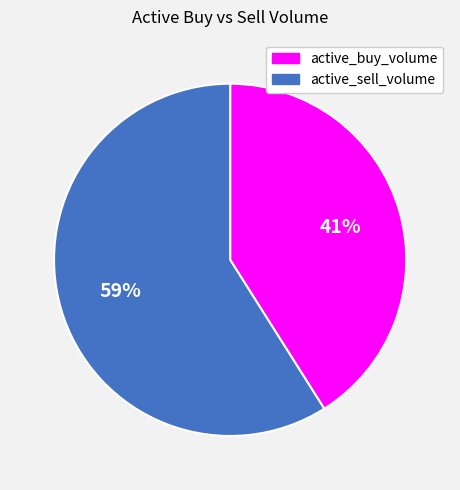

Is there a majority slice in this chart?

Yes